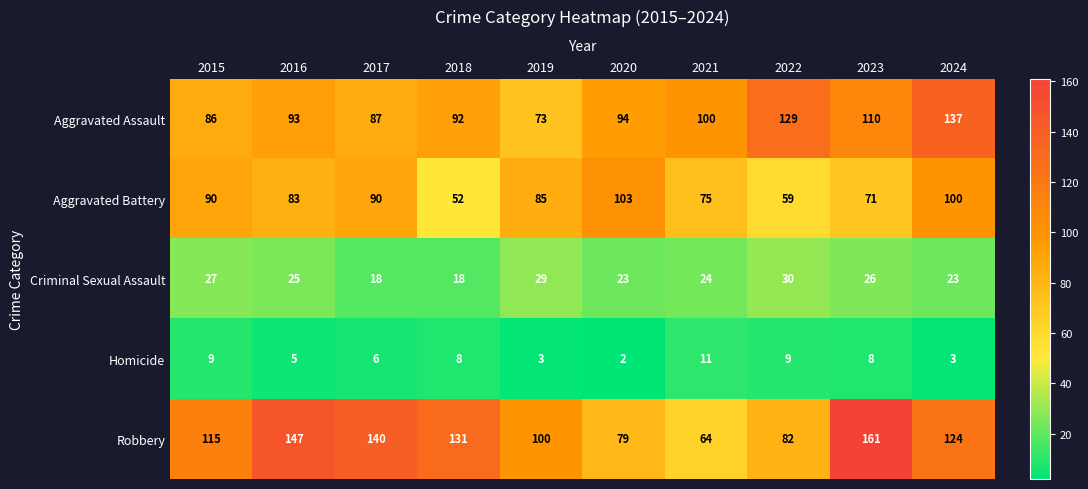

What is the difference between the Robbery values at 2018 and 2021?

67